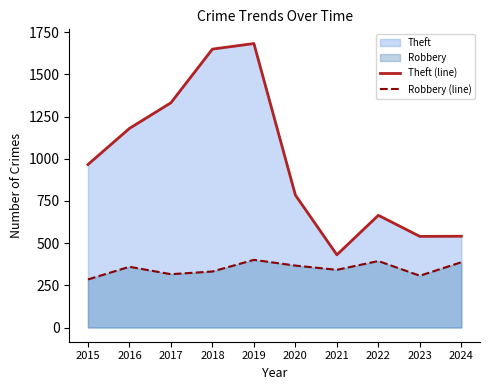

True or false: Robbery (line) has more than 0 interior local peaks.

True